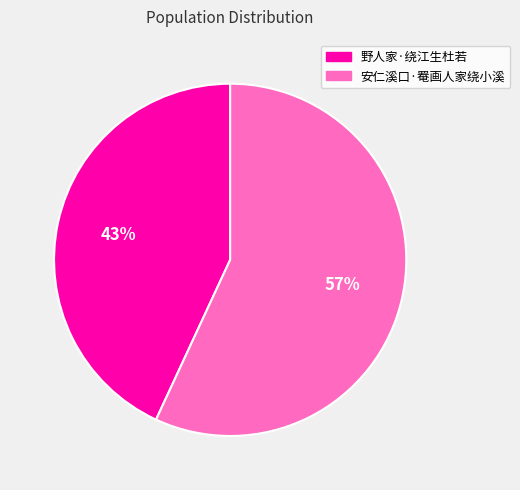

Is 野人家·绕江生杜若 the majority of the pie?

No